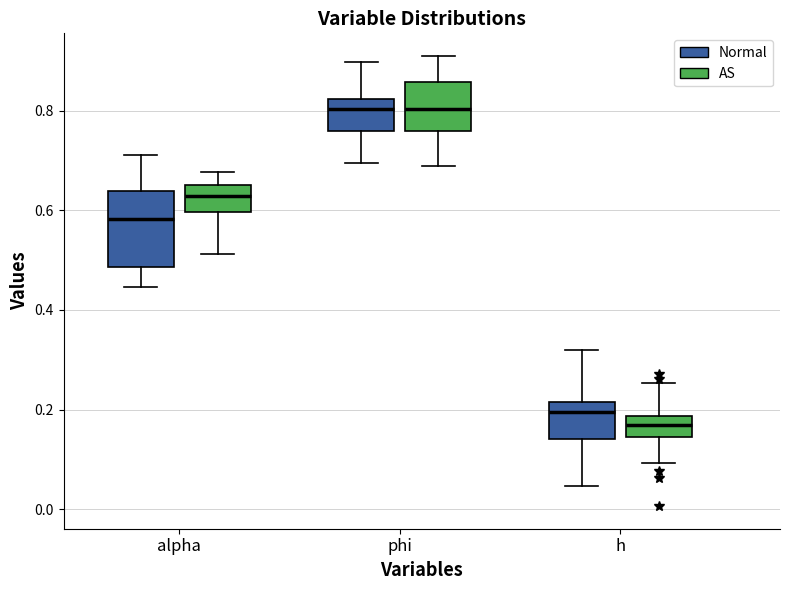

Reading left to right, read every box against the y-axis: the position of its median line, the range the box covers, and the ends of its whiskers. The values are not printed on the chart, so give them approximately, as read against the axis.

alpha (Normal): median 0.58, box 0.48 to 0.64, whiskers 0.44 to 0.72
alpha (AS): median 0.62, box 0.60 to 0.66, whiskers 0.52 to 0.68
phi (Normal): median 0.80, box 0.76 to 0.82, whiskers 0.70 to 0.90
phi (AS): median 0.80, box 0.76 to 0.86, whiskers 0.68 to 0.90
h (Normal): median 0.20, box 0.14 to 0.22, whiskers 0.04 to 0.32
h (AS): median 0.16, box 0.14 to 0.18, whiskers 0.10 to 0.26